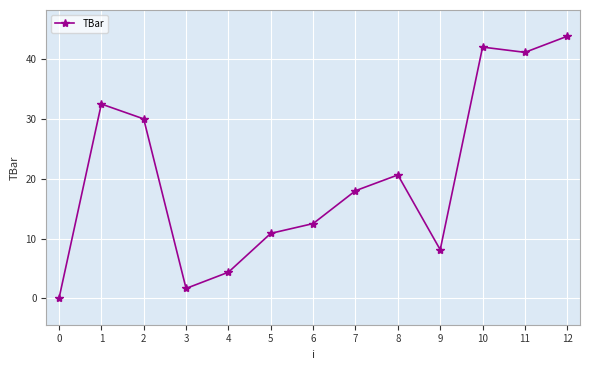

What is the value of the 13th point from the left?

43.8